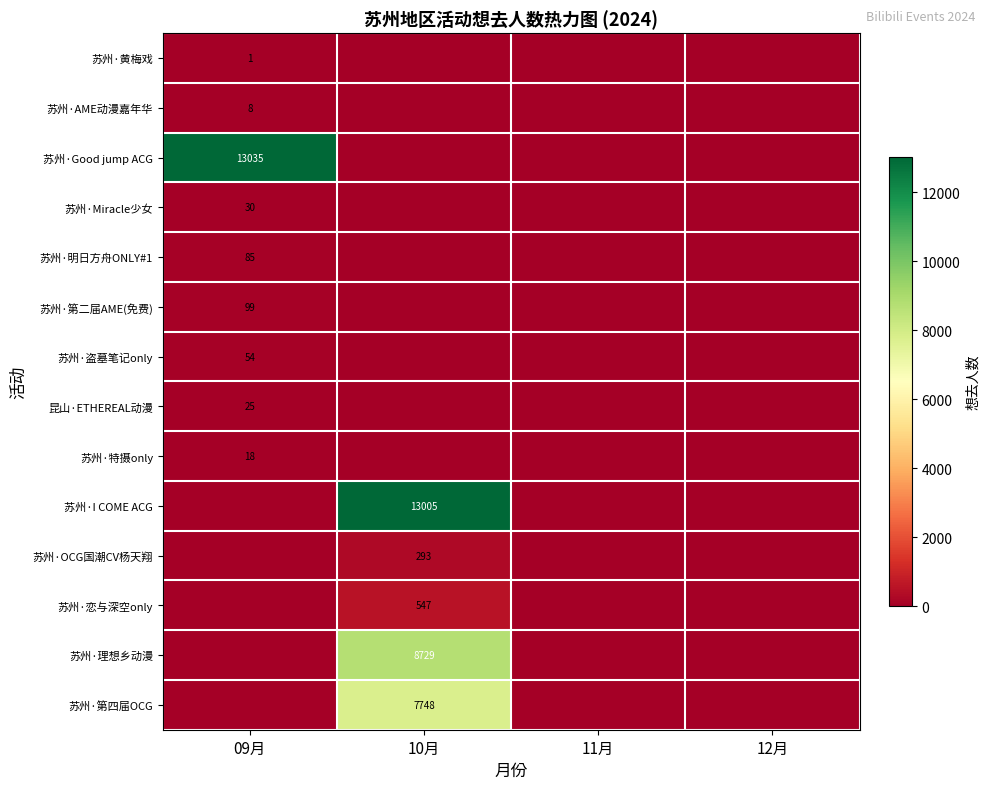

The 苏州·恋与深空only series shows 547 at 10月. True or false?

True